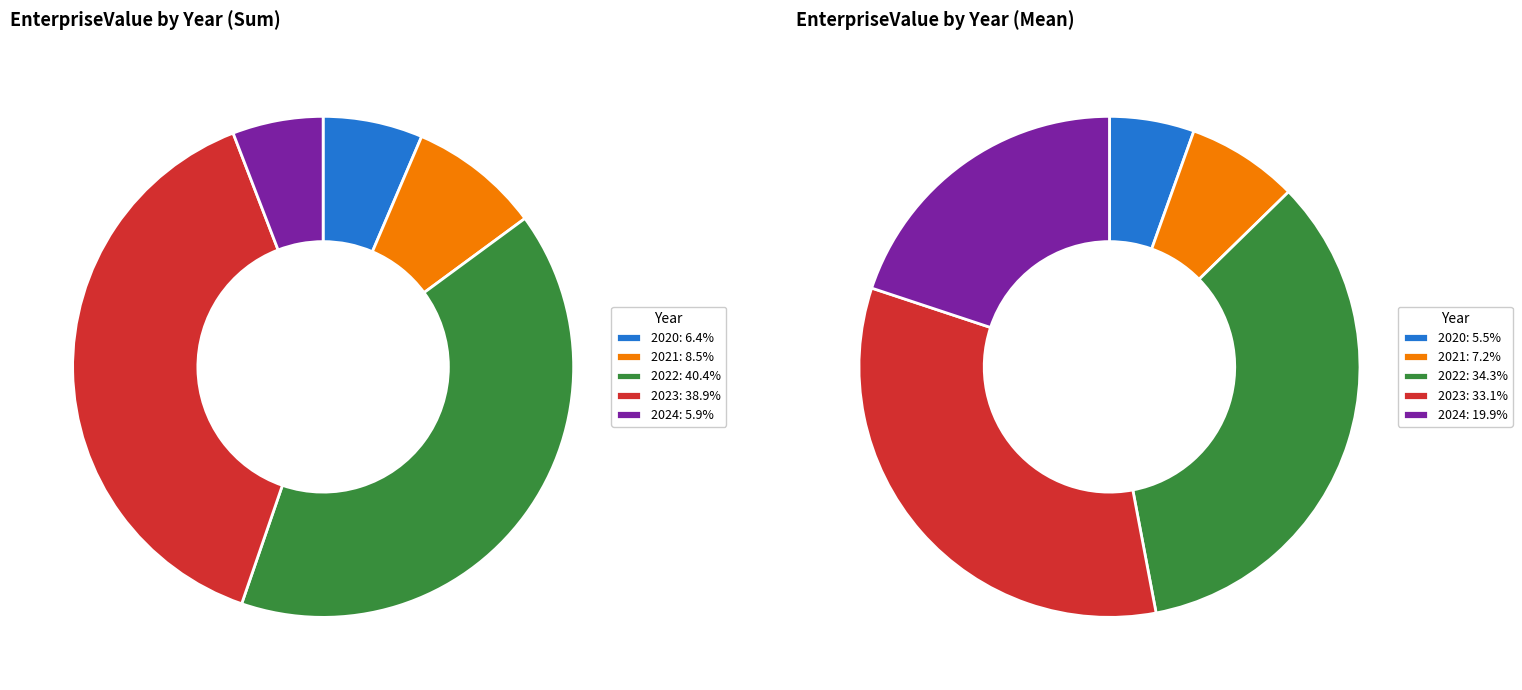

True or false: 2020Q1 accounts for 11% of the total.

False